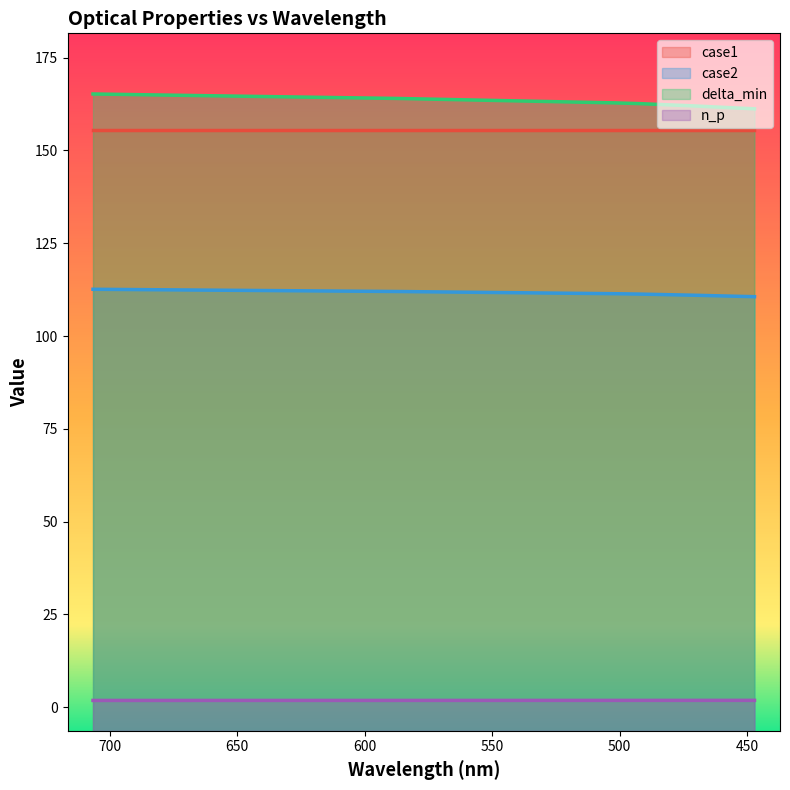

Which category has the highest value across all series?

706.5